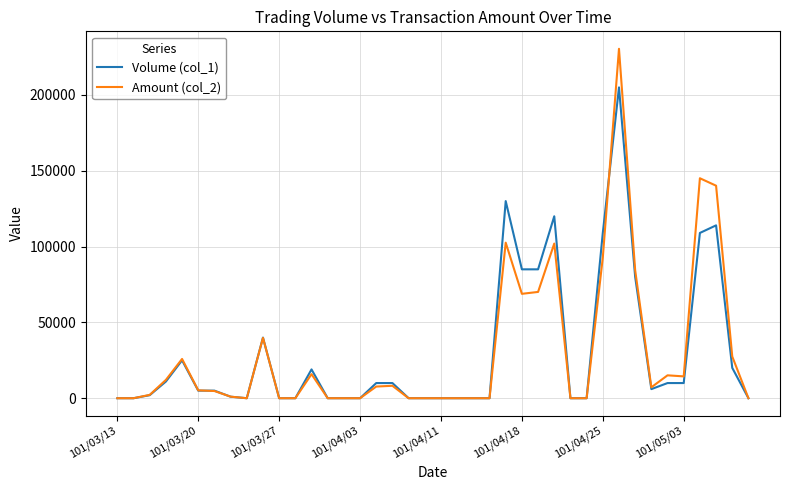

List the series in order of their peak value, lowest first.

Volume (col_1), Amount (col_2)